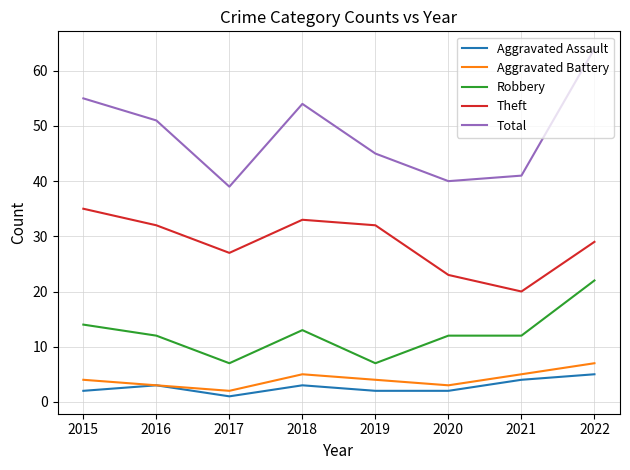

Which series has the largest range (max minus min)?

Total